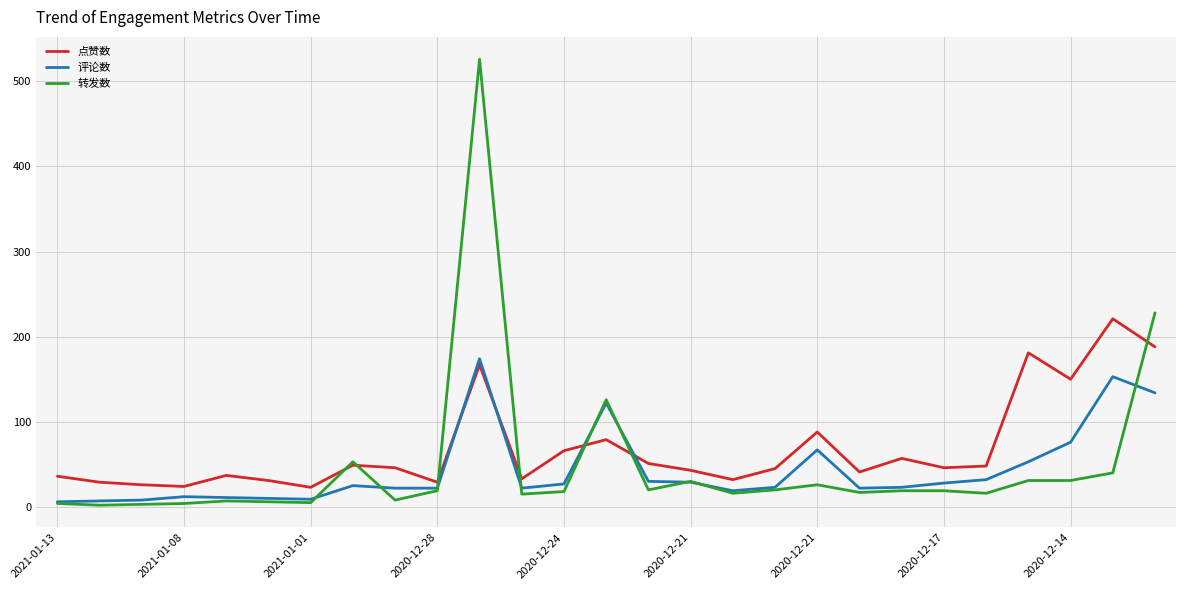

What is the highest value of the 点赞数 series?

221